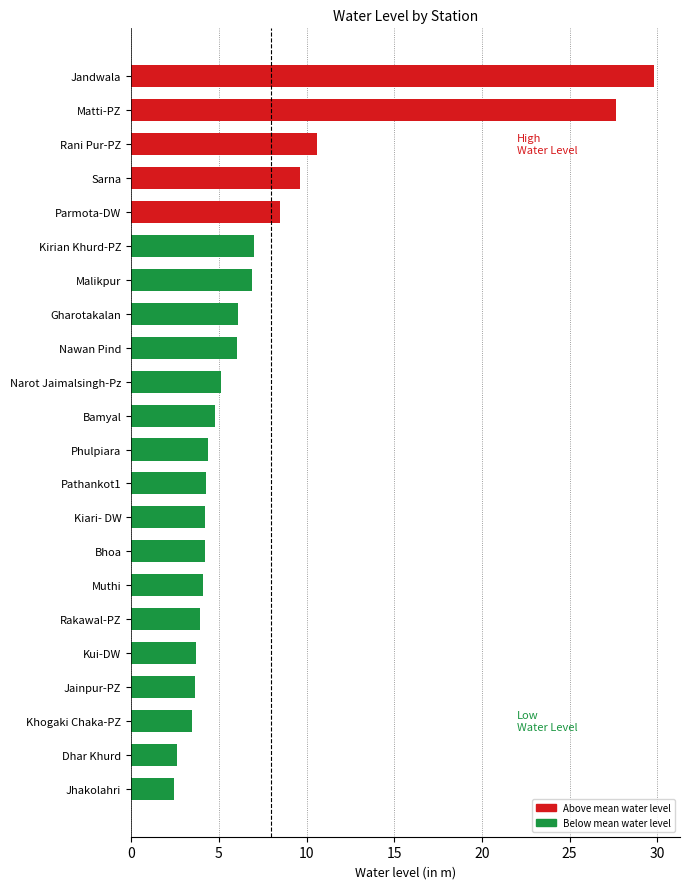

The chart shows a value of 5.5 at Parmota-DW. True or false?

False